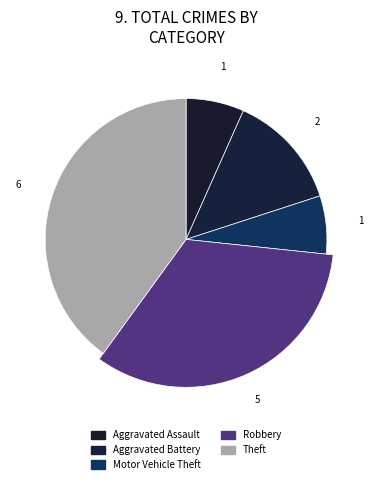

How much of the chart is everything except Motor Vehicle Theft?

93.3%